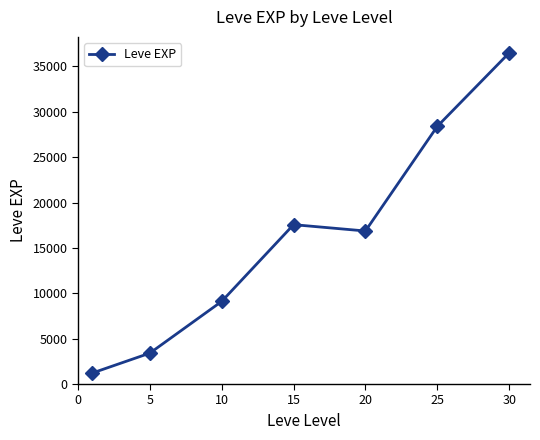

Does the chart have visible grid lines?

No